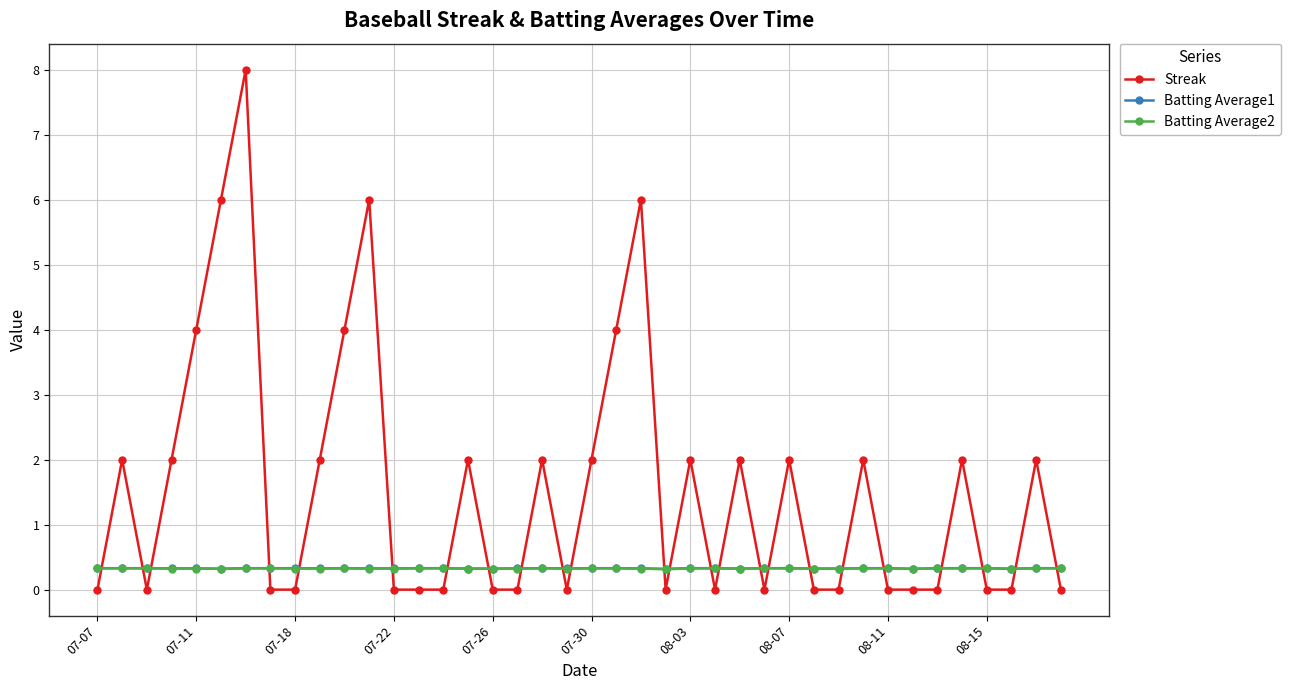

Which series has the largest total across all categories?

Streak